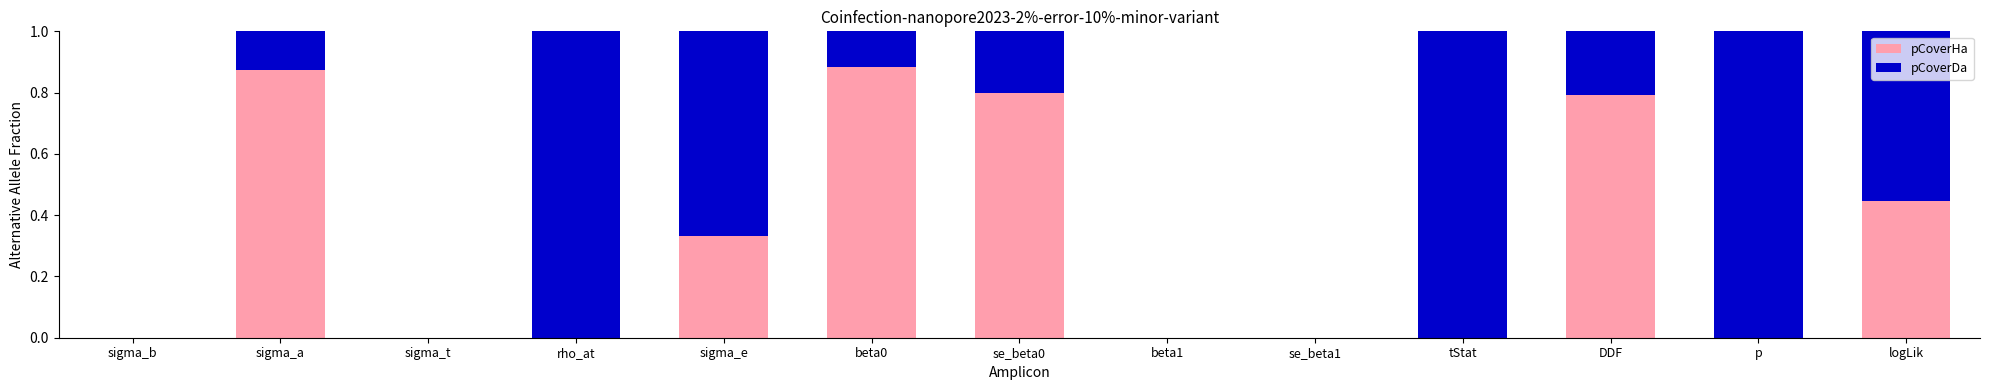

Are the bars grouped side by side (vs. stacked)?

No